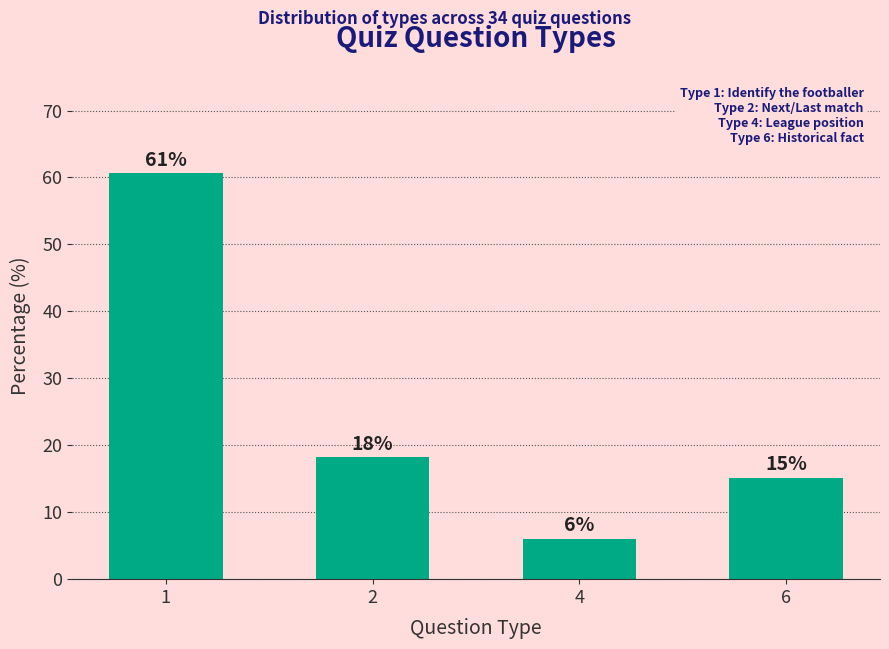

At which category does the chart reach its minimum across all series?

4